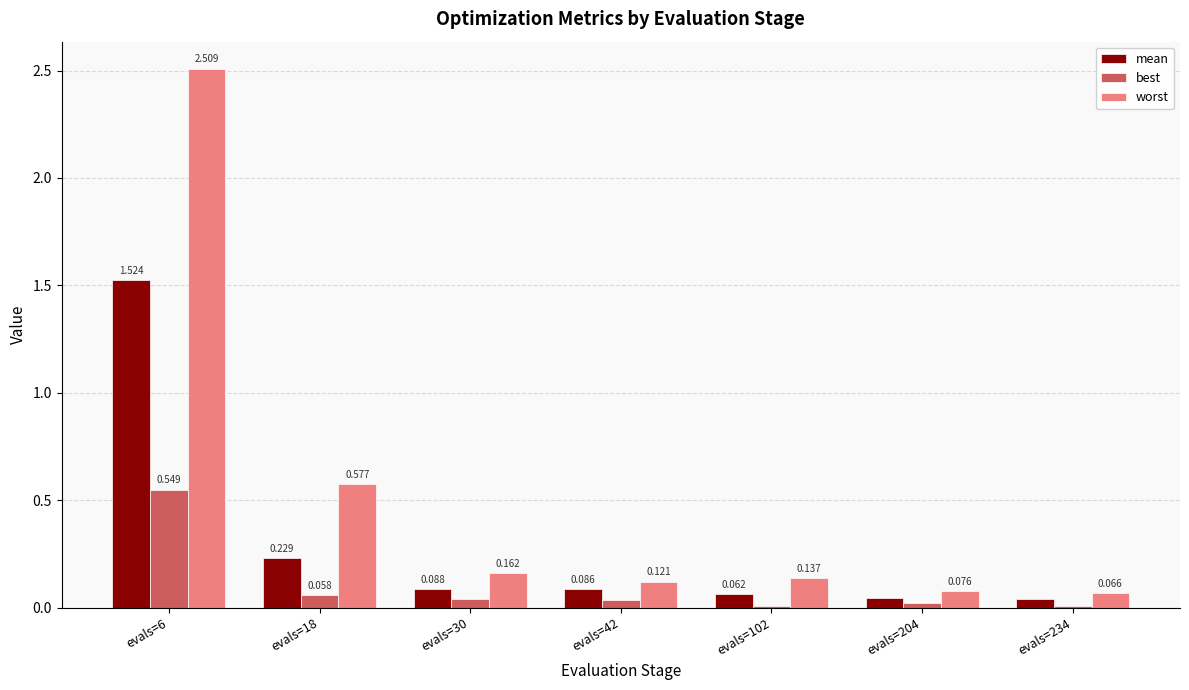

Are the bars horizontal?

No